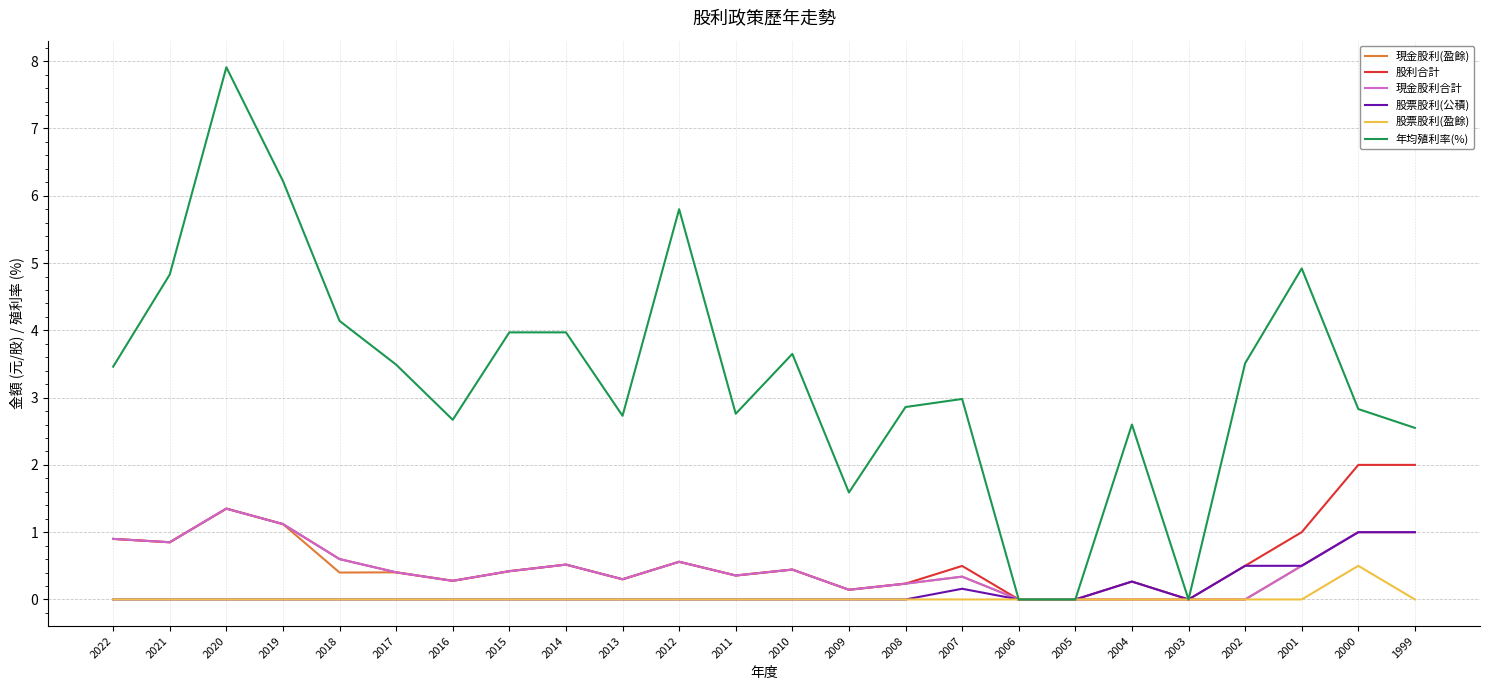

Count the number of categories in the chart.

24